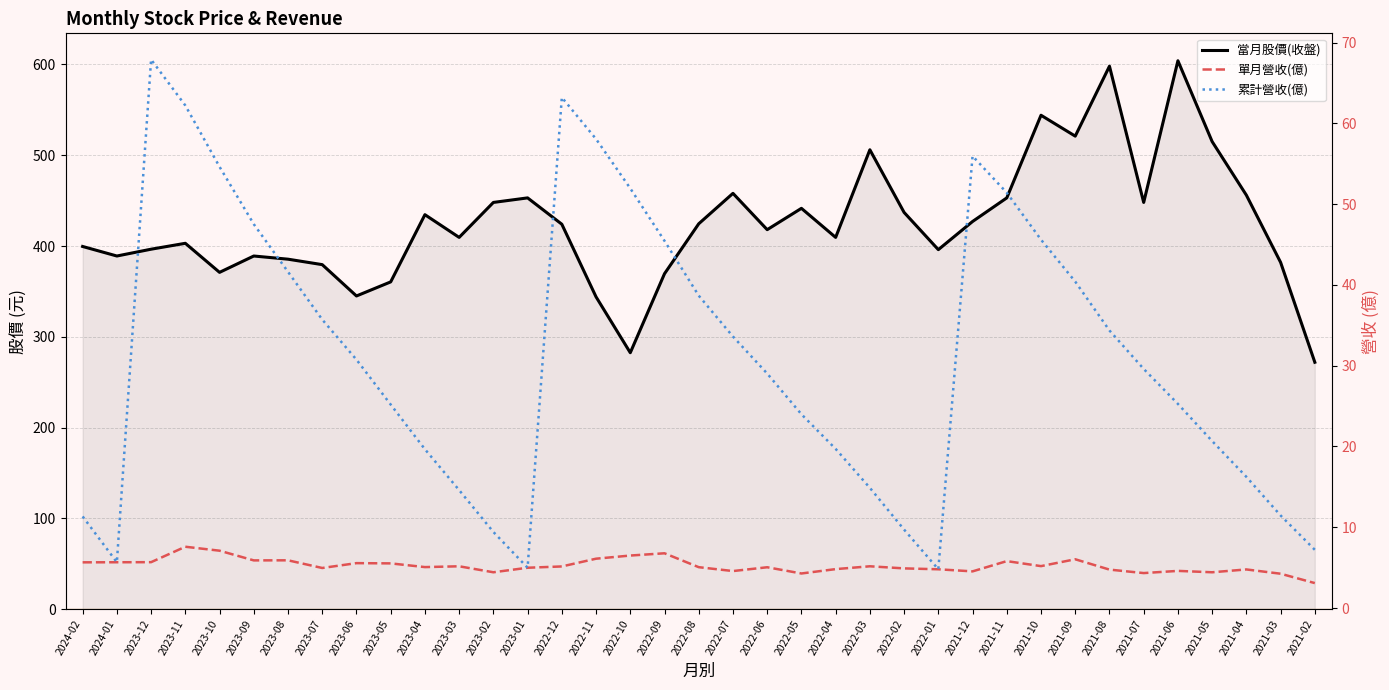

Where does the 單月營收(億) series first go above 5?

2024-02